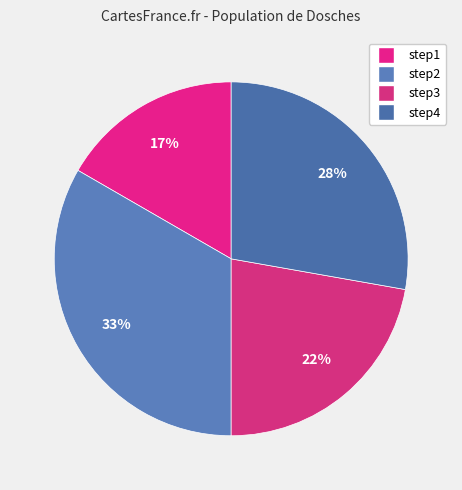

To the nearest percent, what is the combined percentage of step2 and step3?

56%